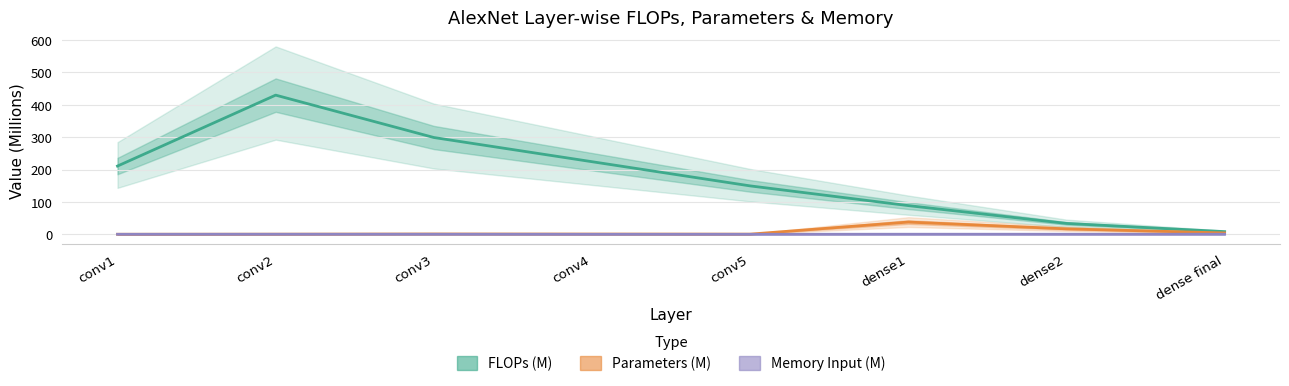

Reading left to right, extract all data points from this chart.

FLOPs (M): 210.8	430.0	299.0	224.3	149.5	88.6	33.6	8.2
Parameters (M): 0.0	0.3	0.9	0.7	0.4	37.7	16.8	4.1
Memory Input (M): 0.0	0.2	0.2	0.0	0.0	0.2	0.2	0.2